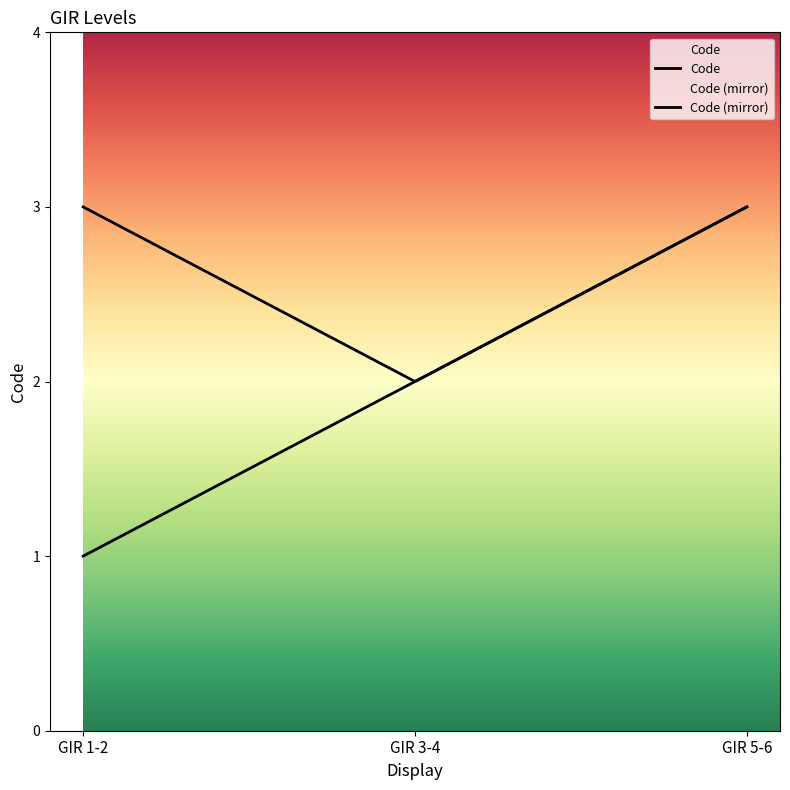

What is the minimum value shown in the chart?

1